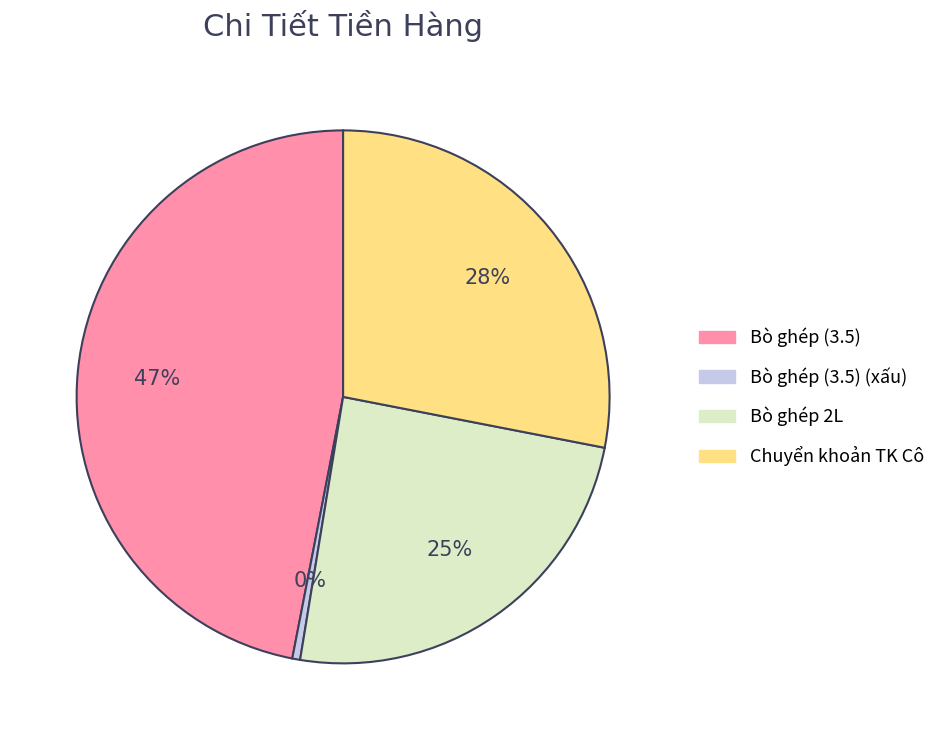

Count the number of slices in the pie.

4